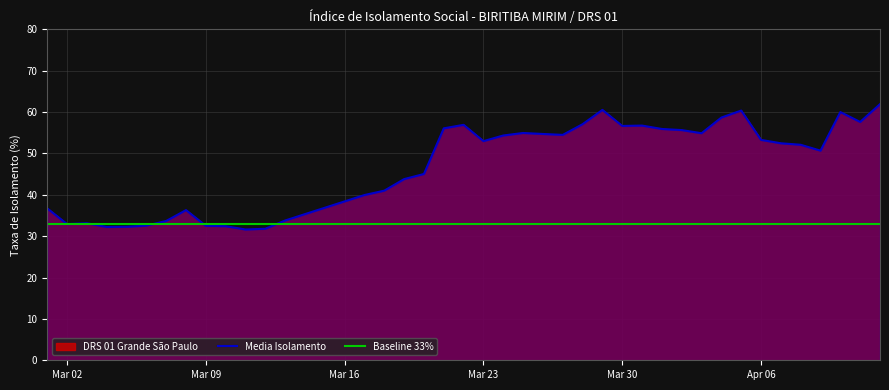

At which category does Media Isolamento reach its first local peak?

2020-03-03